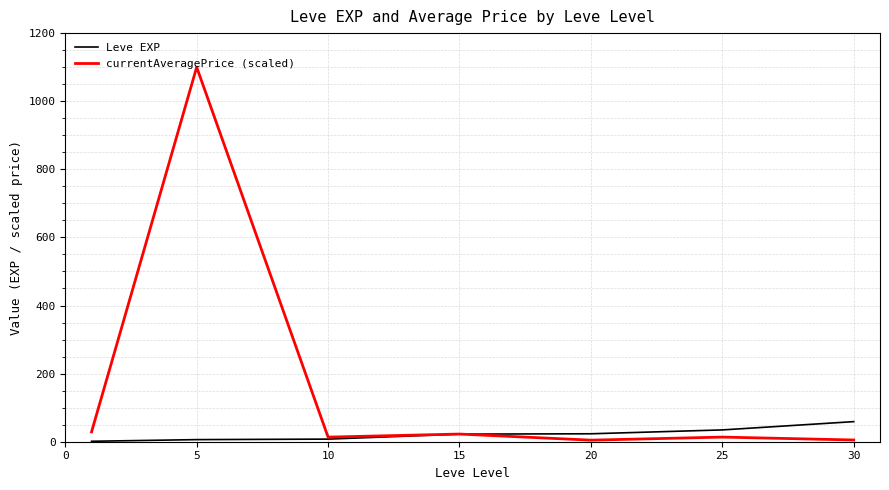

True or false: Leve EXP and currentAveragePrice (scaled) intersect in this chart.

True